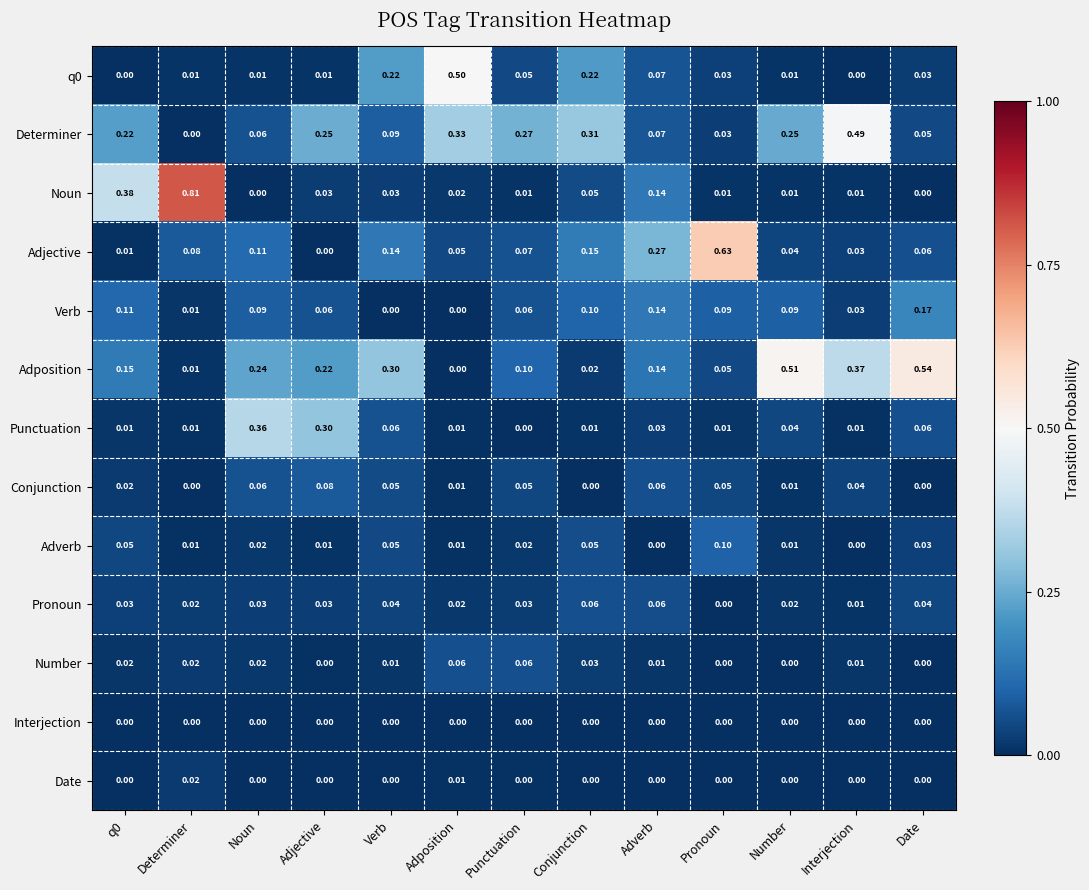

How many positive values does the Adposition series have?

12